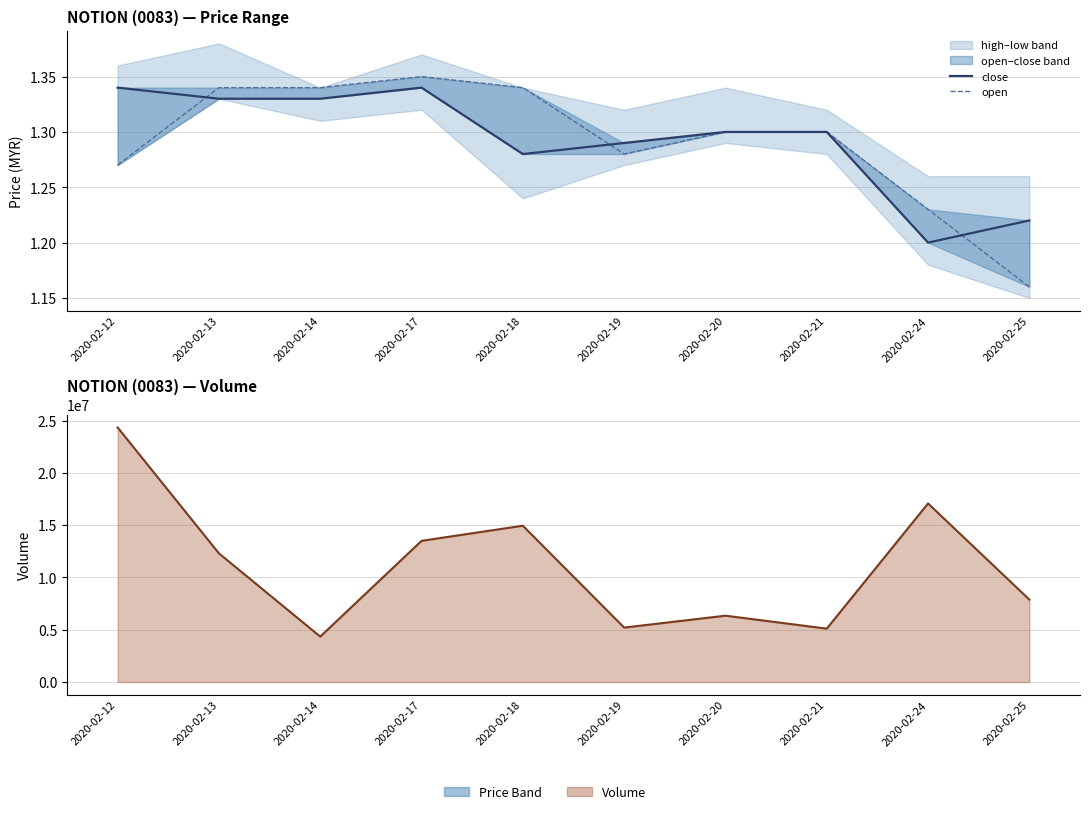

What is the value of the open point at the 4th from the left?

1.4